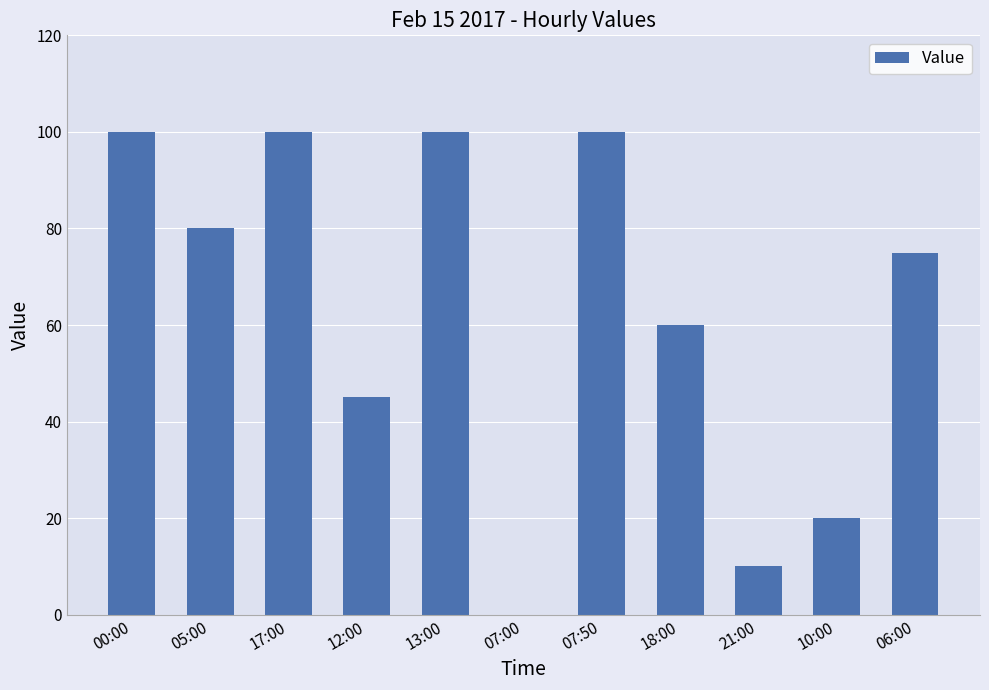

What is the sum of all values?

690